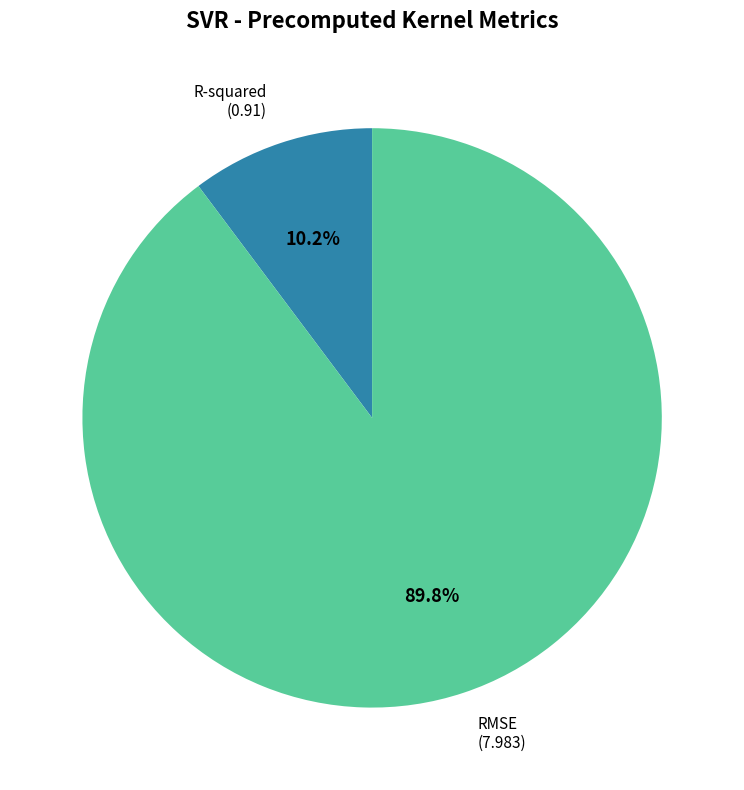

Is there a majority slice in this chart?

Yes